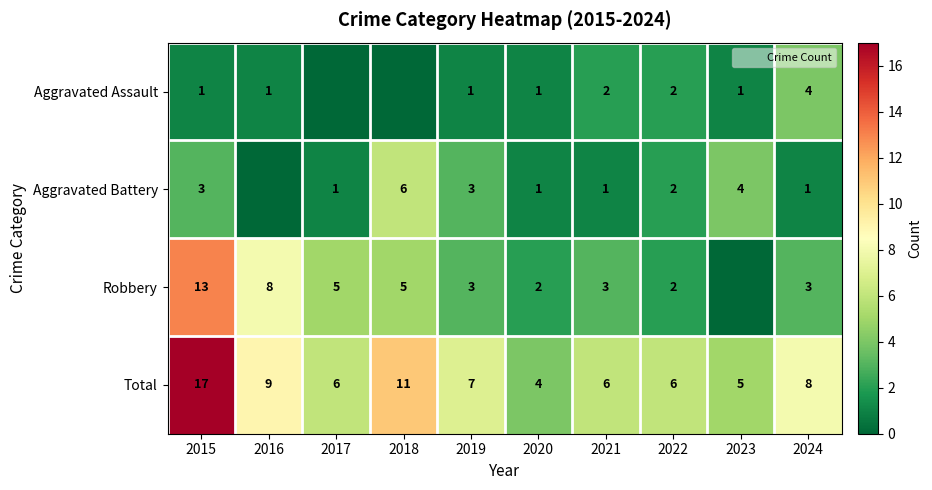

True or false: Robbery has a value of 3 at 2021.

True